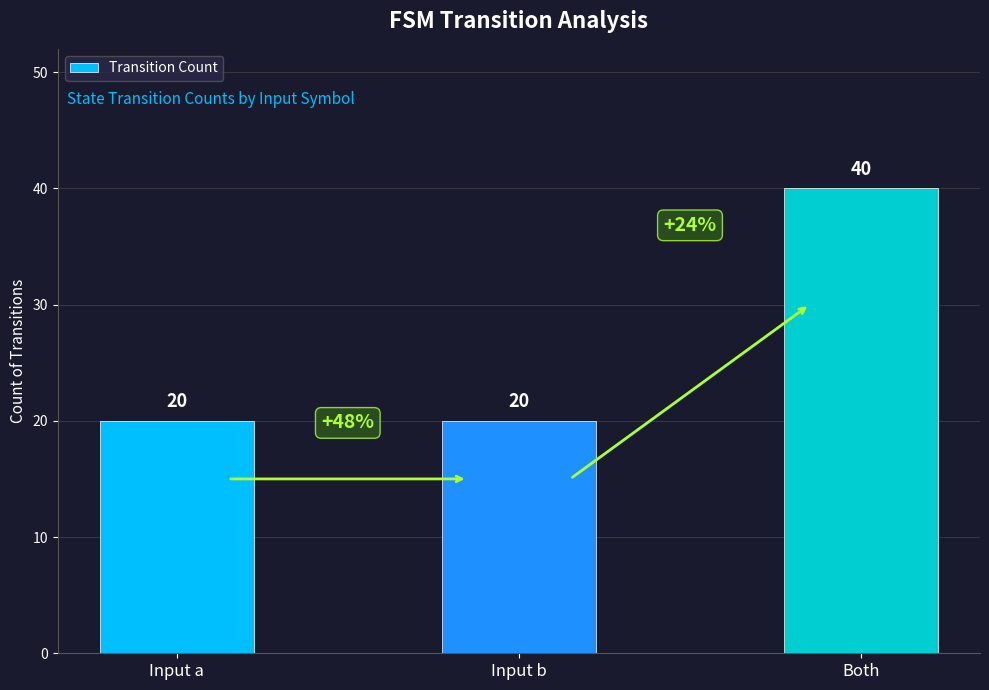

Approximately how many times larger is the value at Input b compared to Both?

0.5